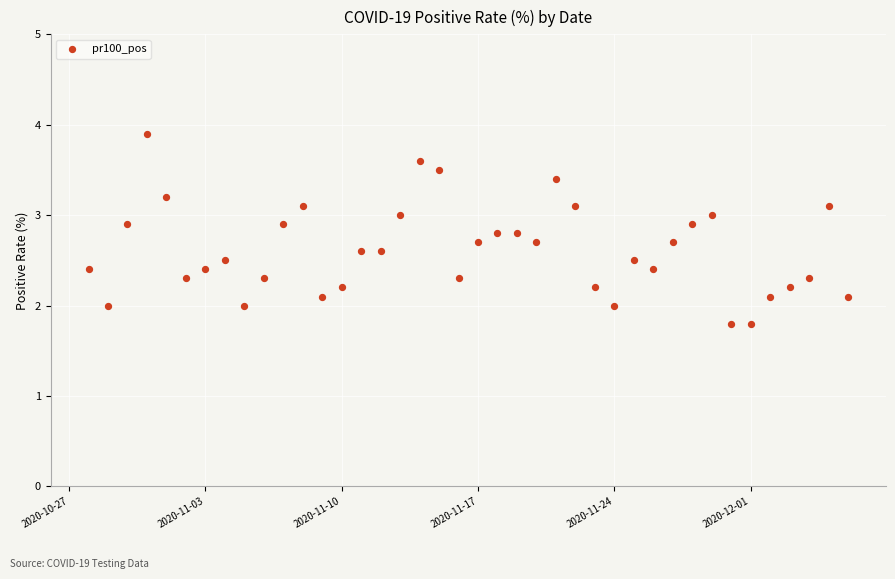

What is the range of X values (max minus min)?

39.0